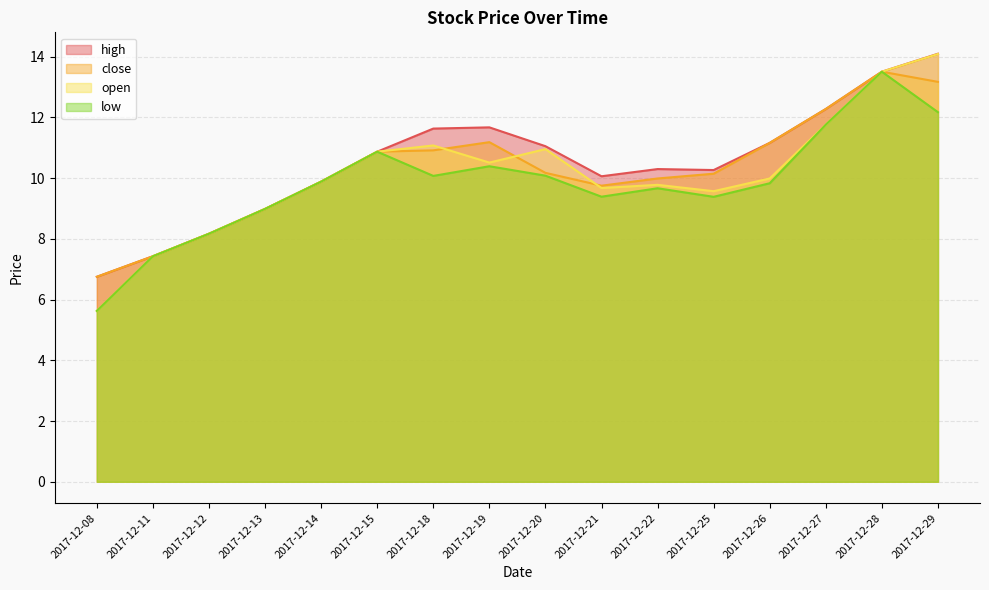

In open, how many points are higher than both neighbors (excluding endpoints)?

3